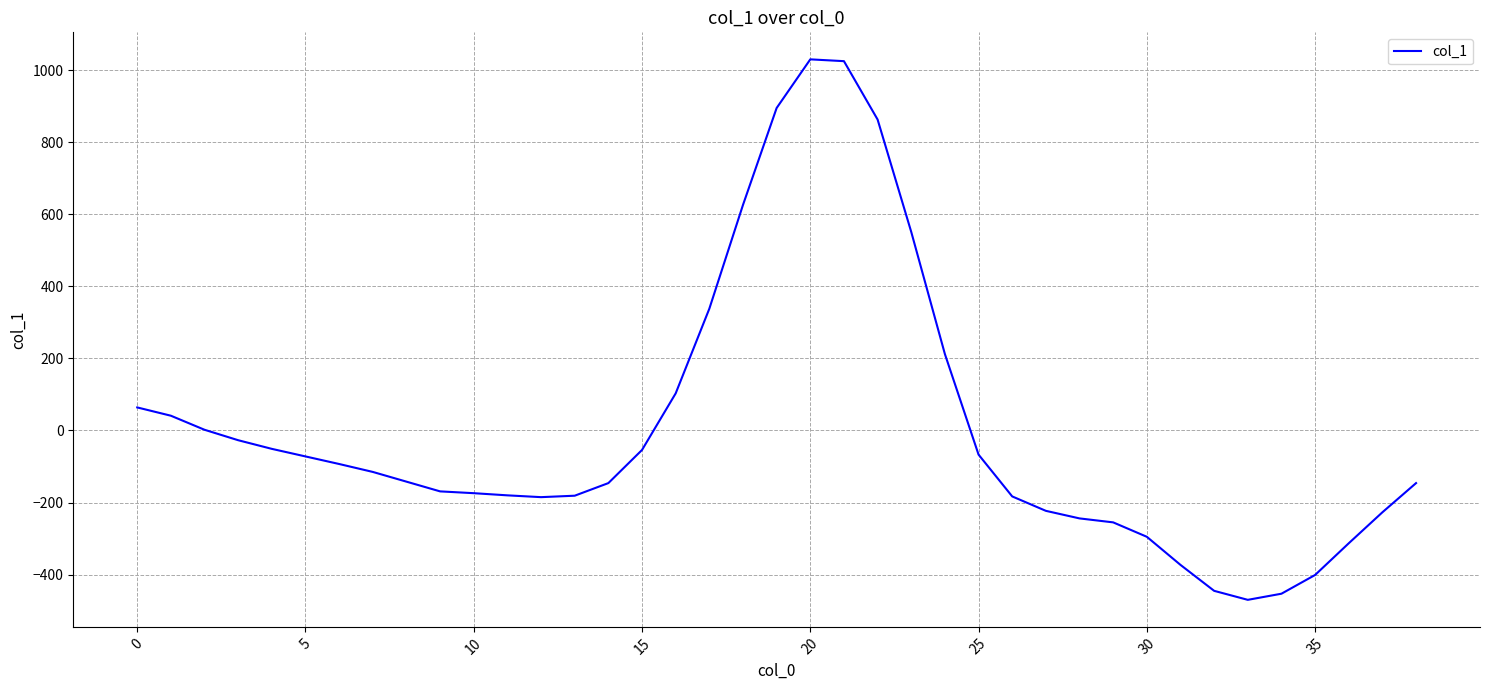

What is the greatest value displayed?

1030